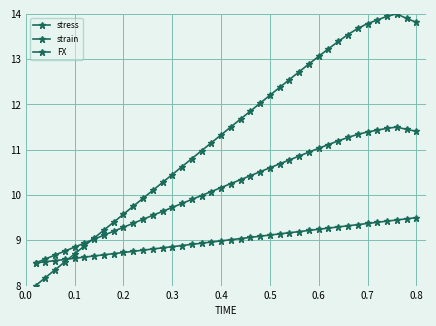

Is this an area chart (filled region under the line)?

No